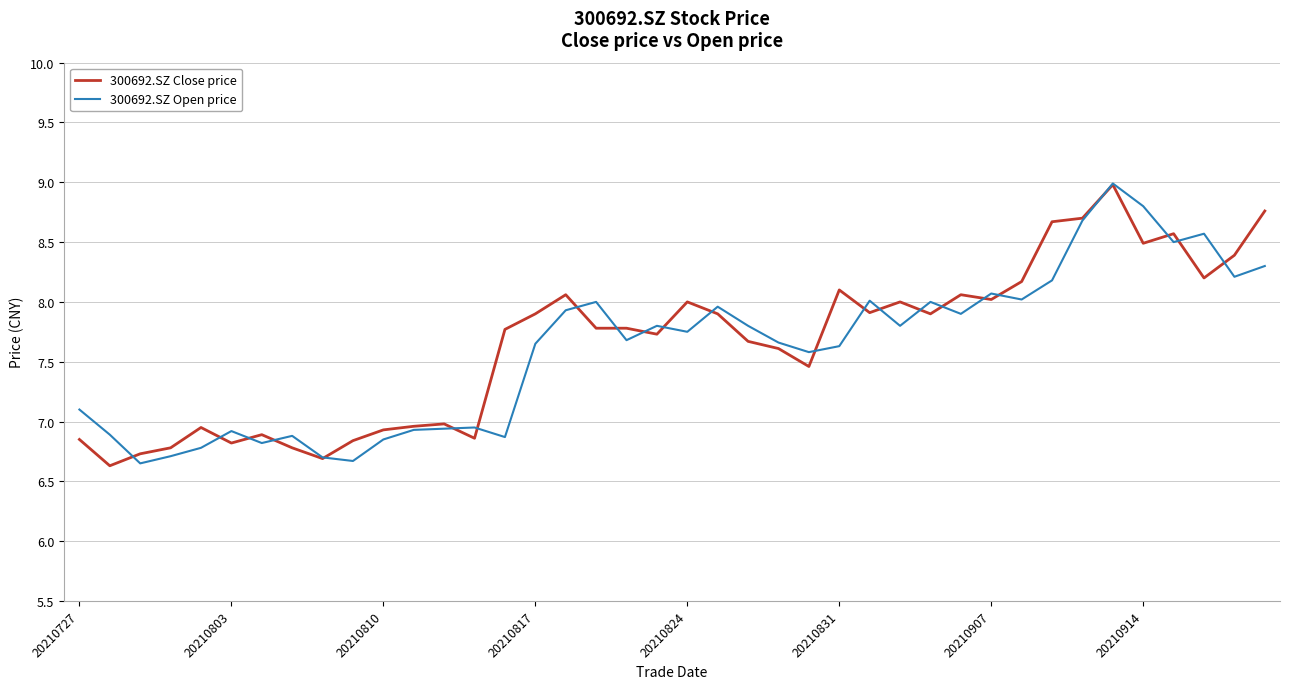

What are all the series names shown in the legend?

300692.SZ Close price, 300692.SZ Open price